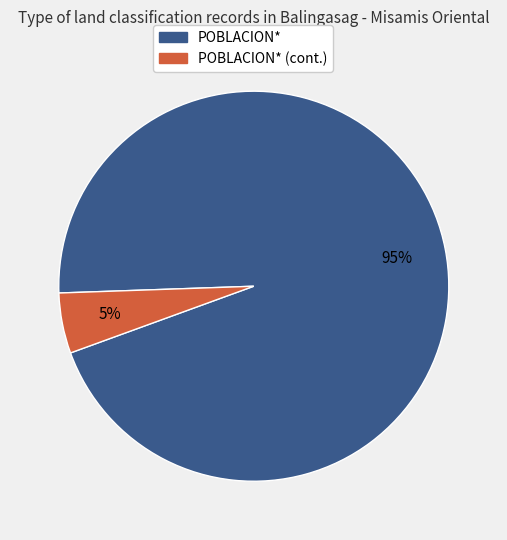

Is there any slice that represents more than half of the pie?

Yes